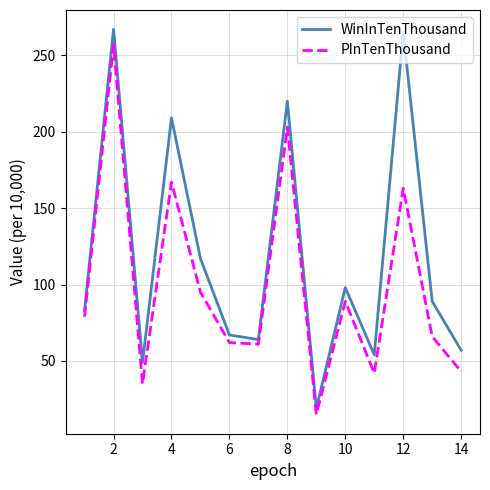

True or false: PInTenThousand and WinInTenThousand intersect in this chart.

False